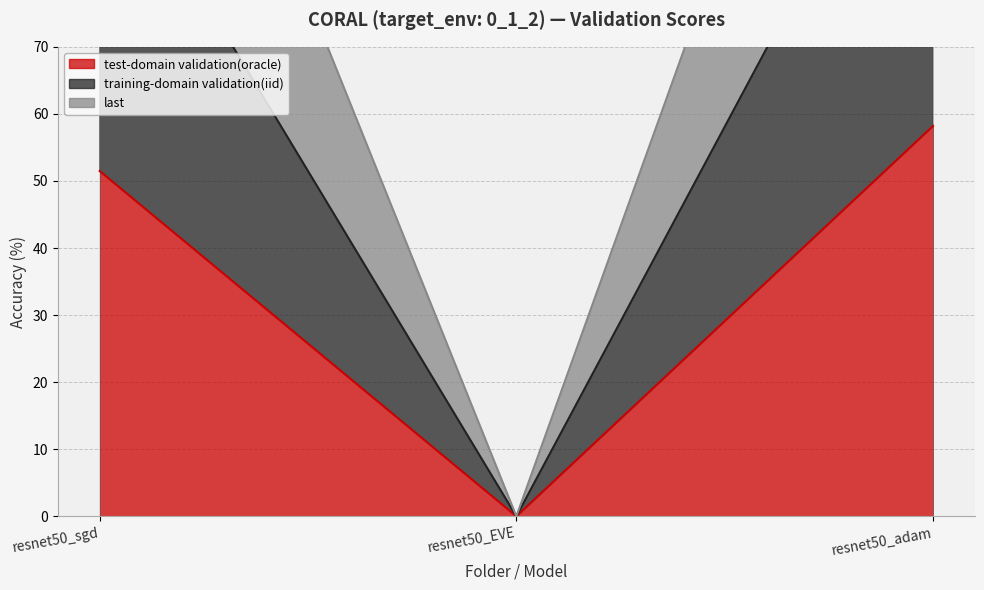

What is the sum of the training-domain validation(iid) values at resnet50_sgd and resnet50_adam?

219.1